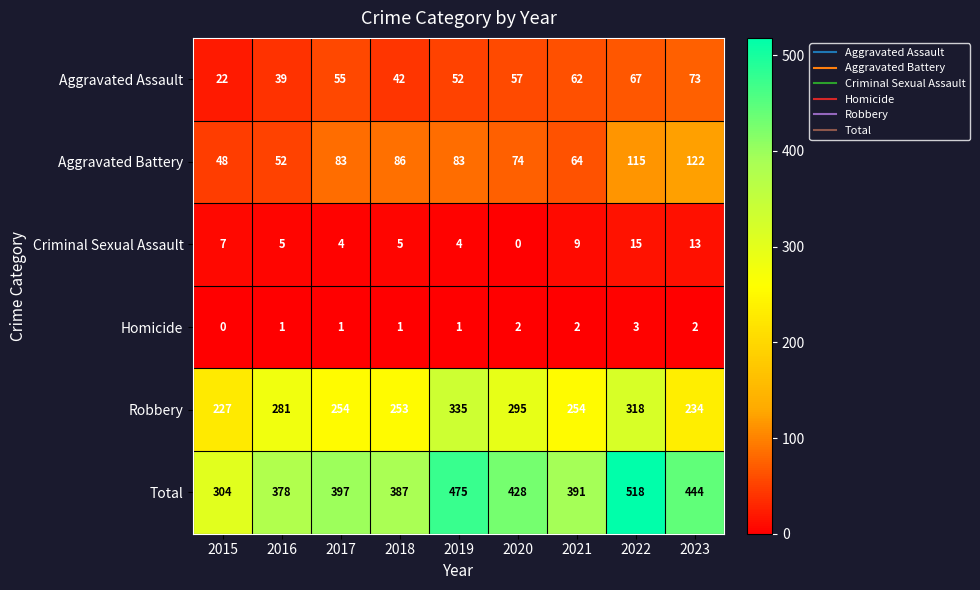

Which series has the largest range (max minus min)?

Total